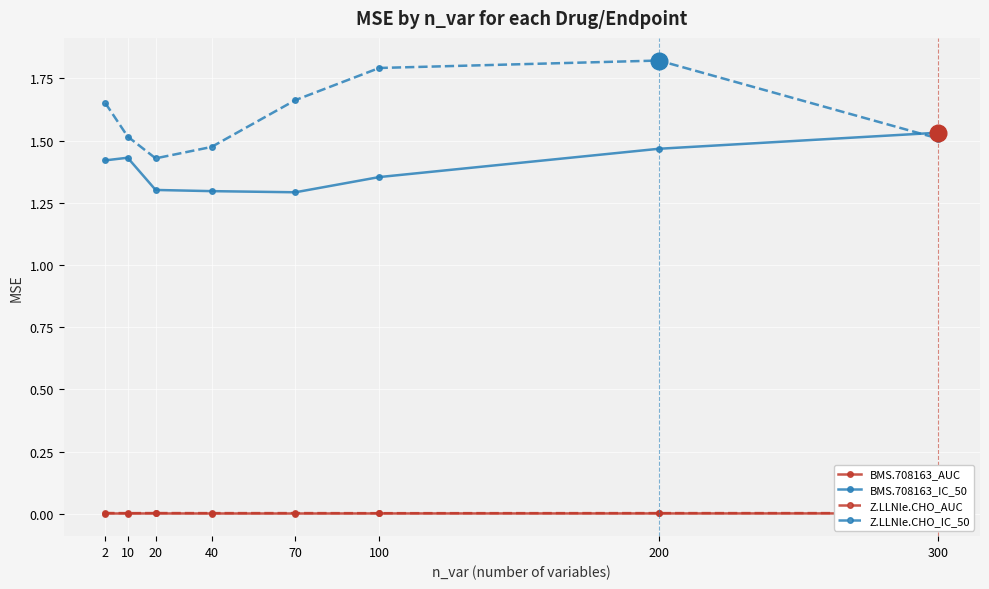

Is it true that Z.LLNle.CHO_AUC equals 0.0 at 300?

True